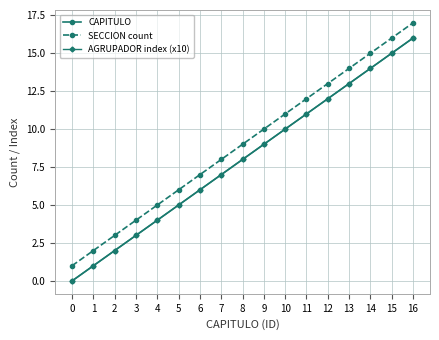

Reading left to right, what are all the values shown in this chart?

CAPITULO: 0	1	2	3	4	5	6	7	8	9	10	11	12	13	14	15	16
SECCION count: 1	2	3	4	5	6	7	8	9	10	11	12	13	14	15	16	17
AGRUPADOR index (x10): 0	1	2	3	4	5	6	7	8	9	10	11	12	13	14	15	16